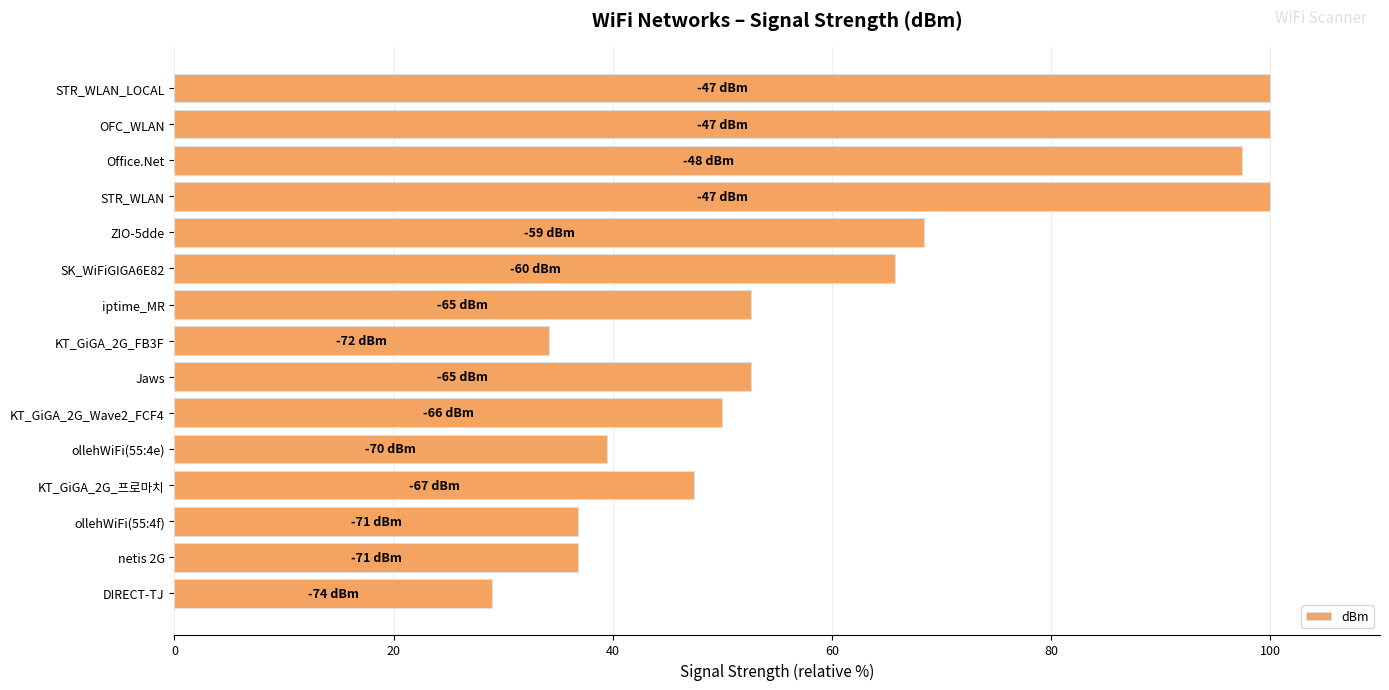

At which category does the chart reach its minimum across all series?

DIRECT-TJ